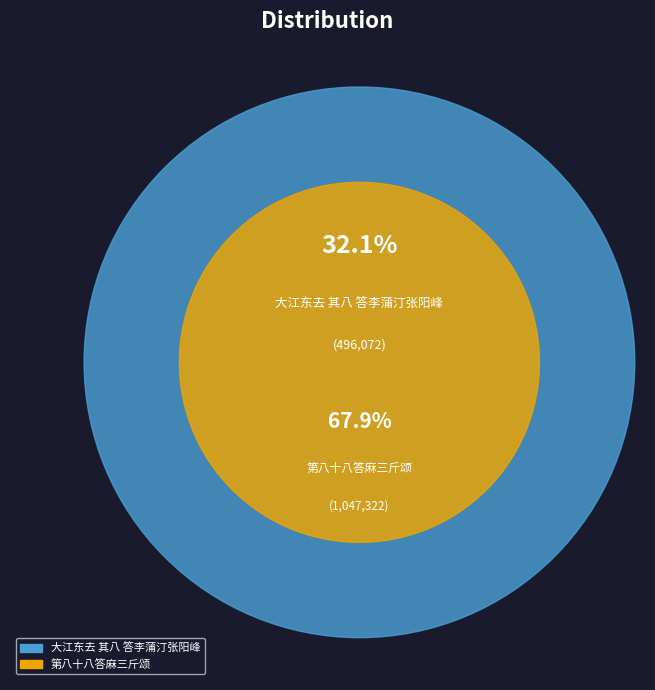

Rank the categories by value from lowest to highest.

大江东去 其八 答李蒲汀张阳峰, 第八十八答麻三斤颂